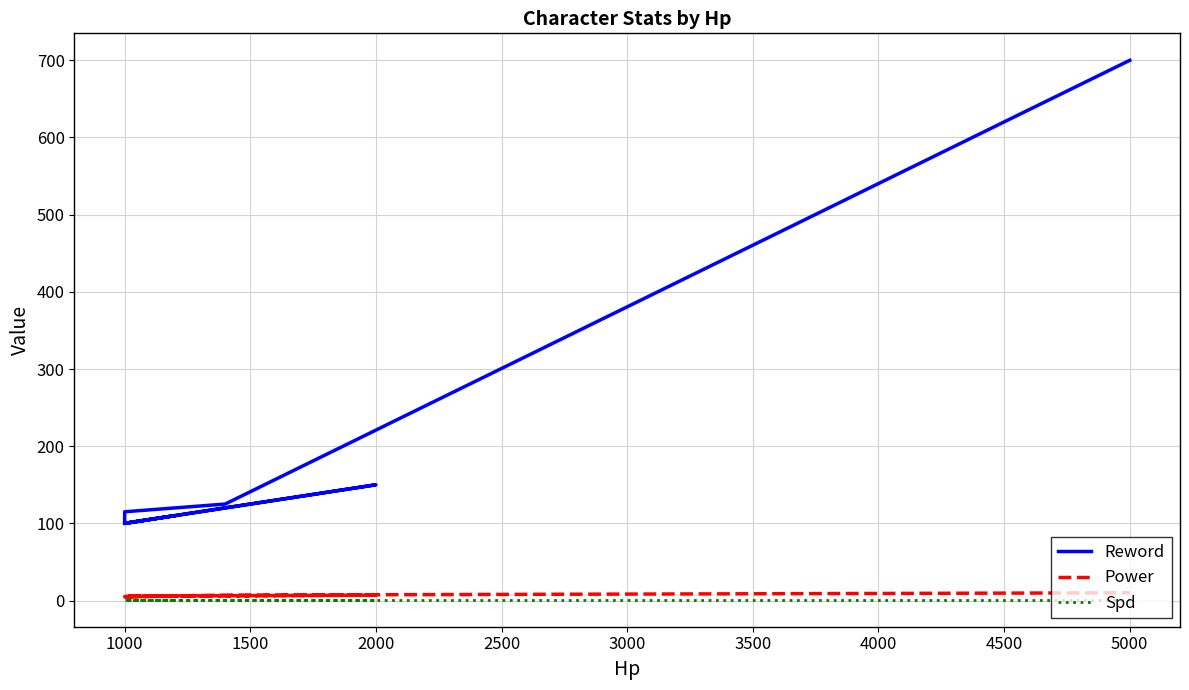

True or false: Power and Spd intersect in this chart.

False